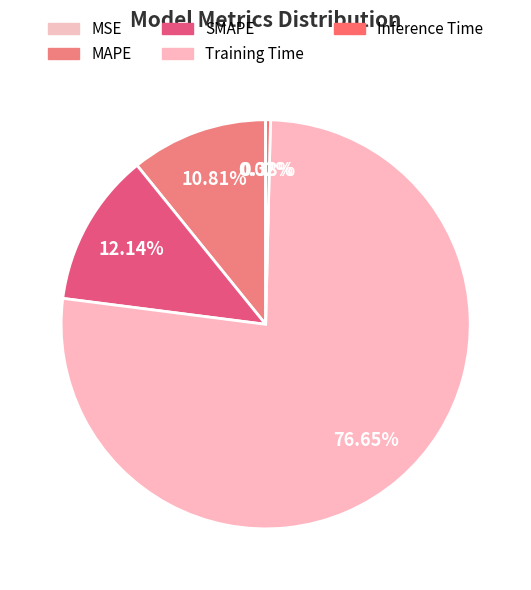

What is the majority slice?

Training Time